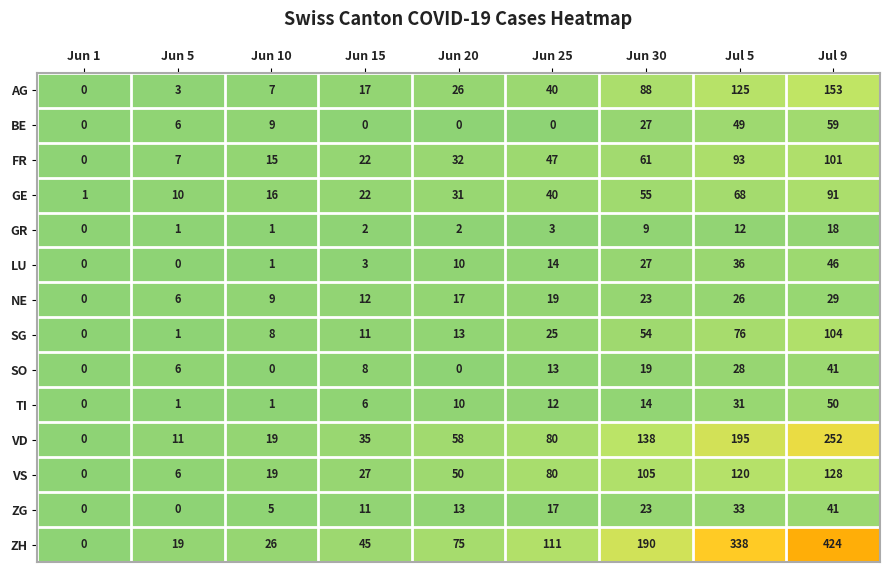

What is the difference between the maximum and minimum values in the ZG series?

41